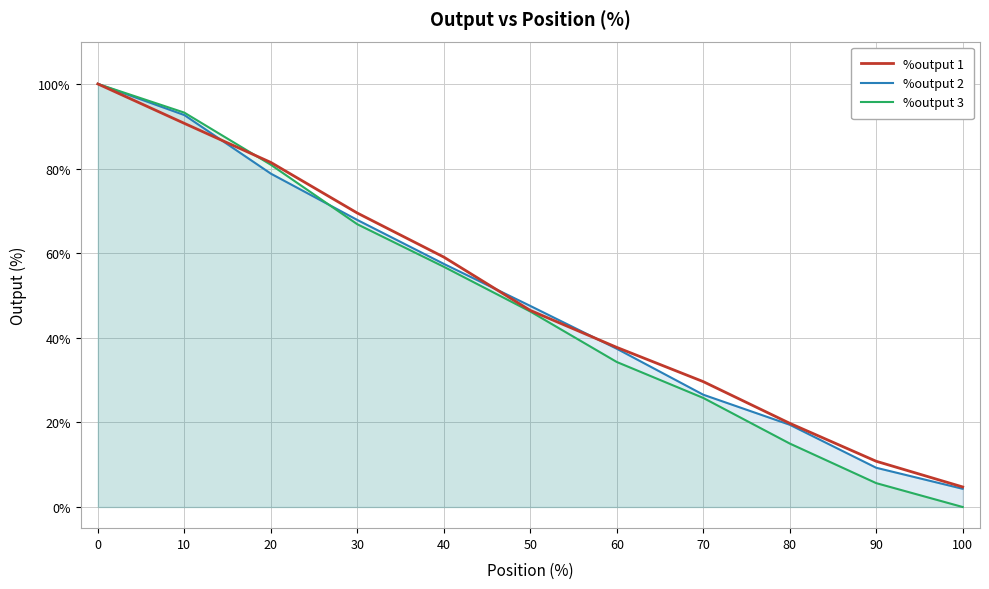

True or false: %output 1 and %output 2 intersect in this chart.

True